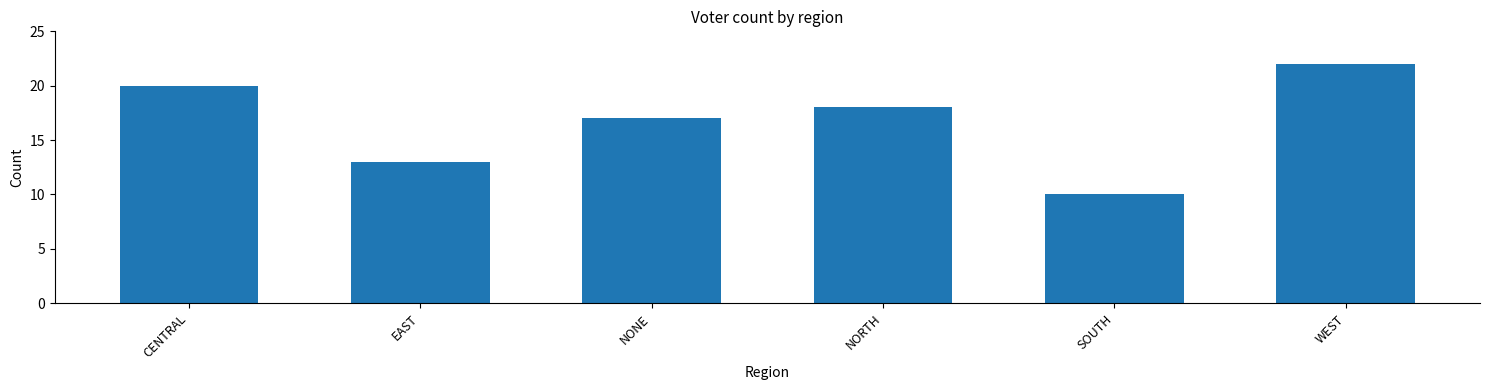

At which label is the value closest to 16?

NONE